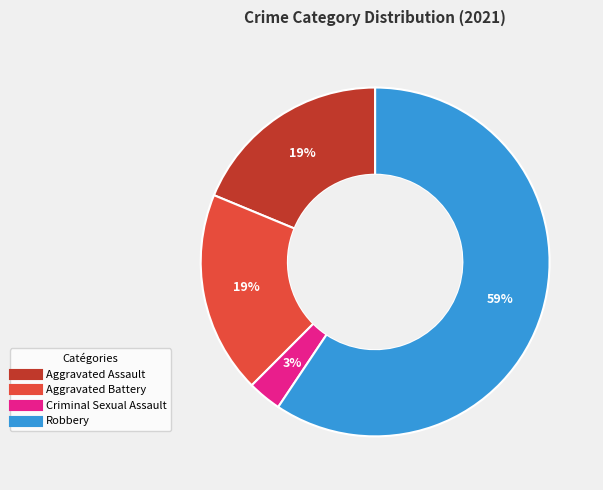

Count the number of slices in the pie.

4